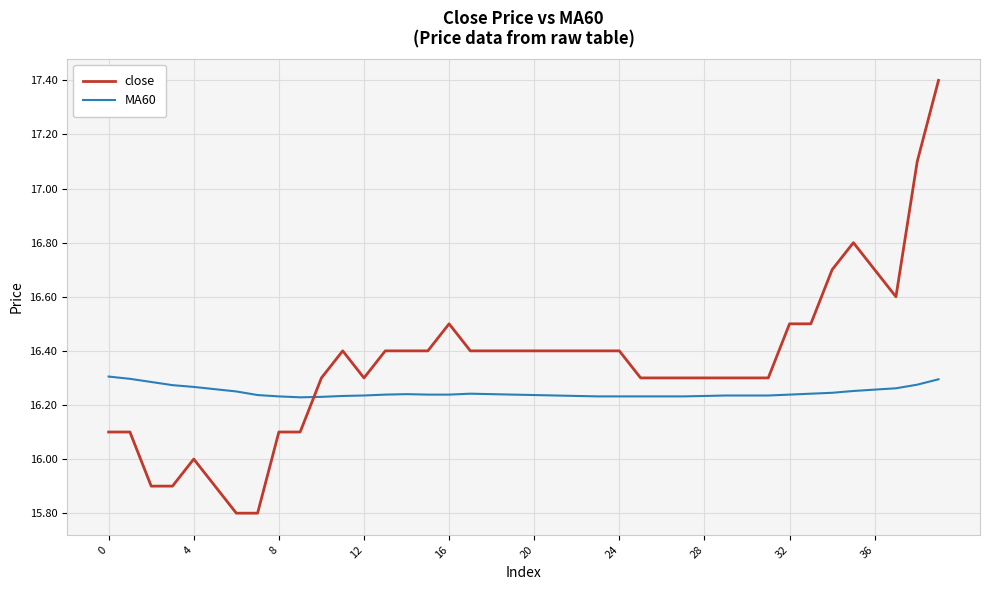

What is the difference between the second highest and second lowest values in the MA60 series?

0.1